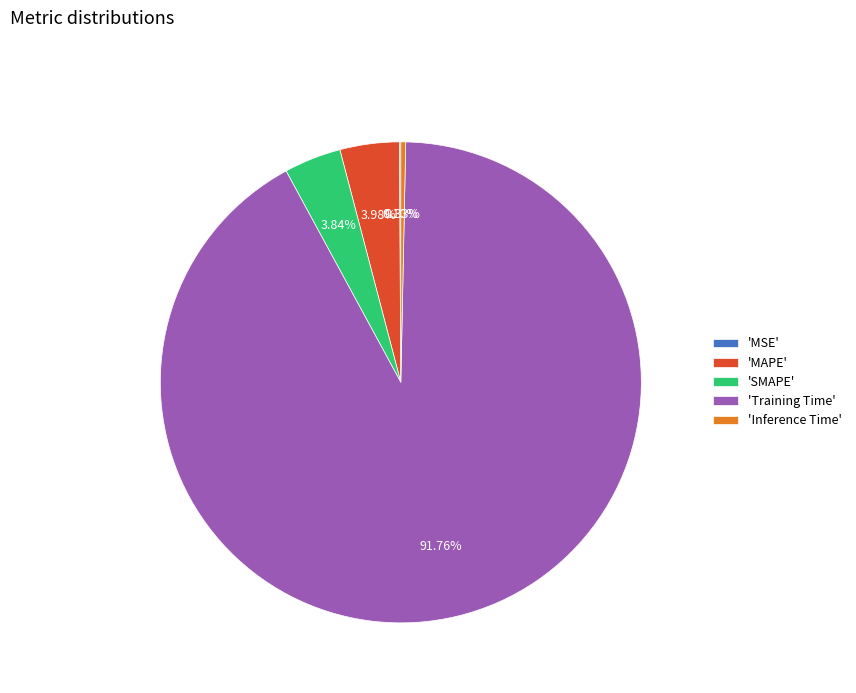

Does any single category account for the majority?

Yes